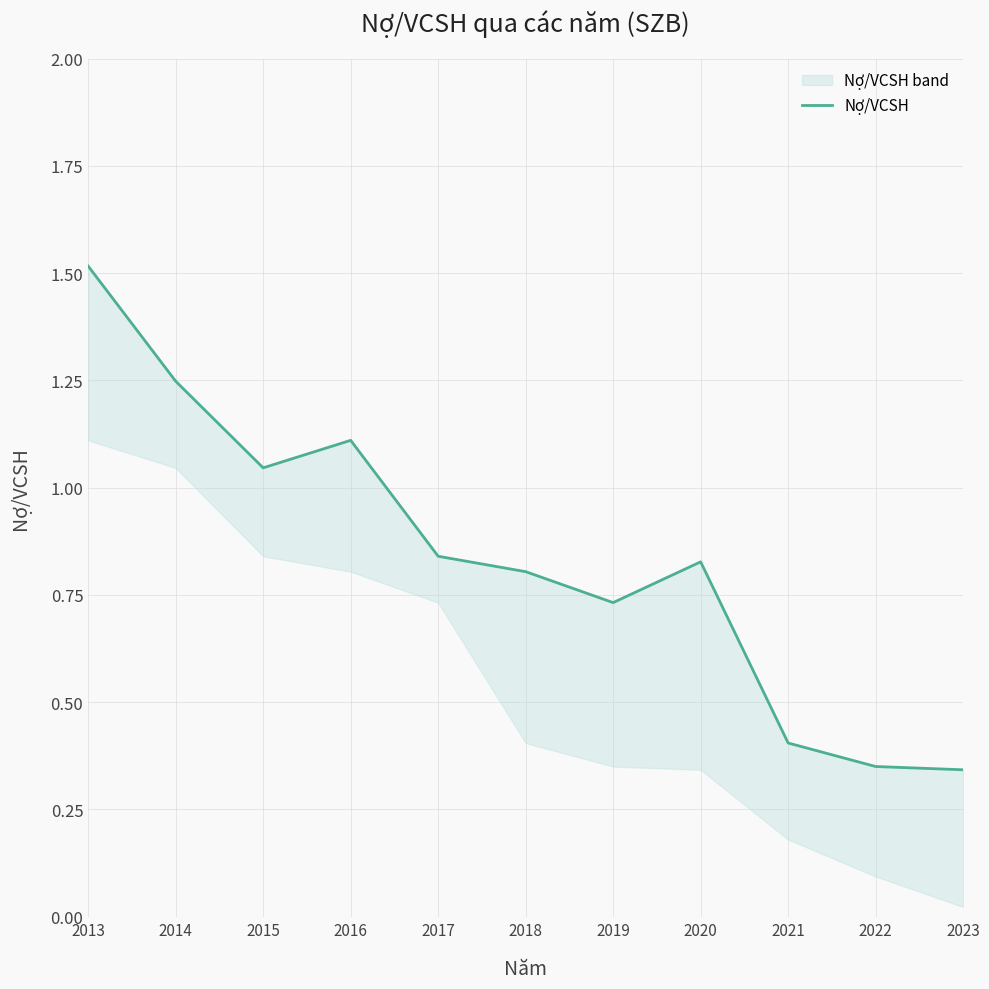

Which category has the highest value across all series?

2013